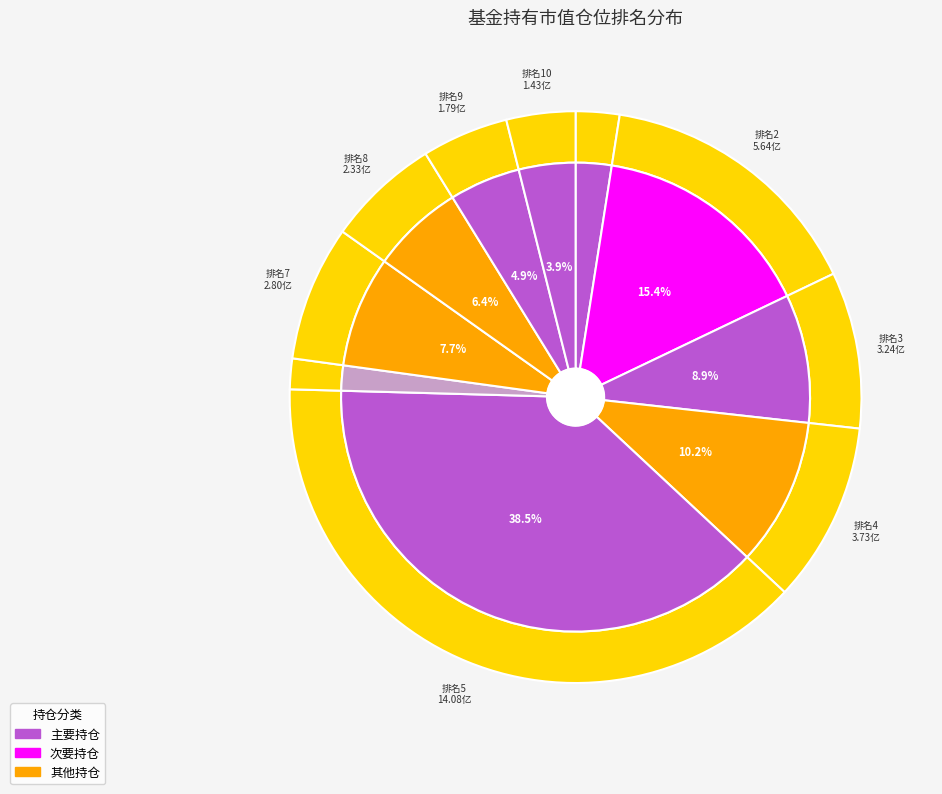

The 10 slice represents 12% of the pie. True or false?

False